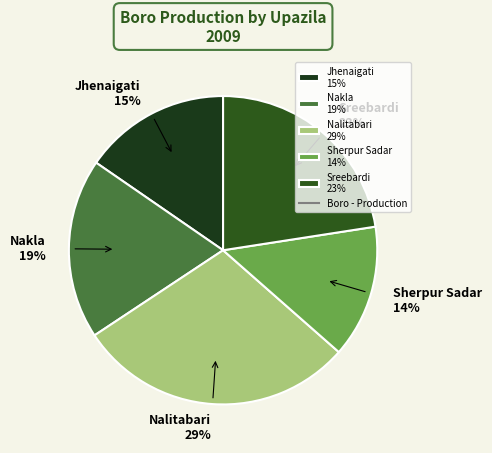

Is there any slice that represents more than half of the pie?

No